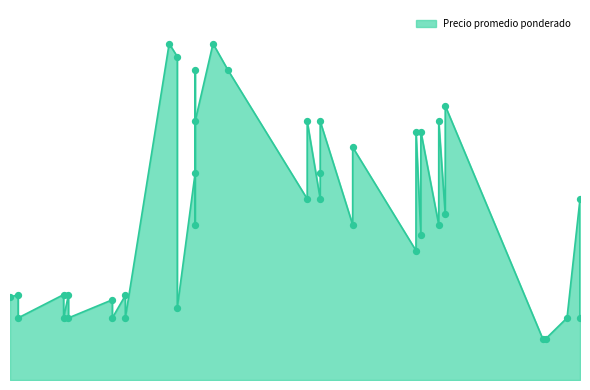

Approximately how many times larger is the value at 2021-03-08 compared to 2021-02-04?

1.2